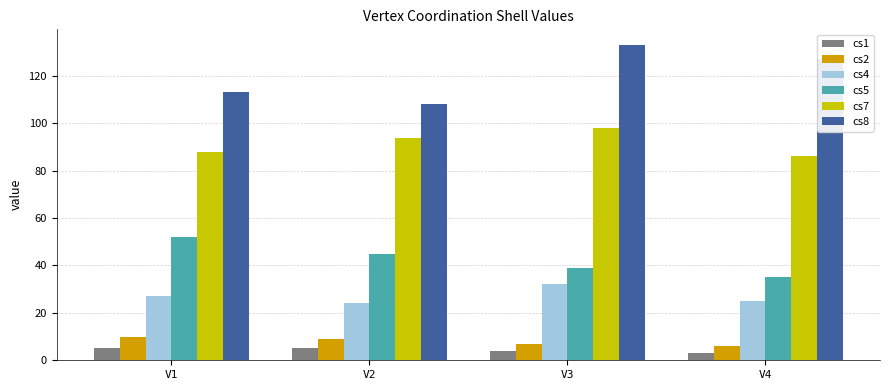

What is the smallest value displayed?

3